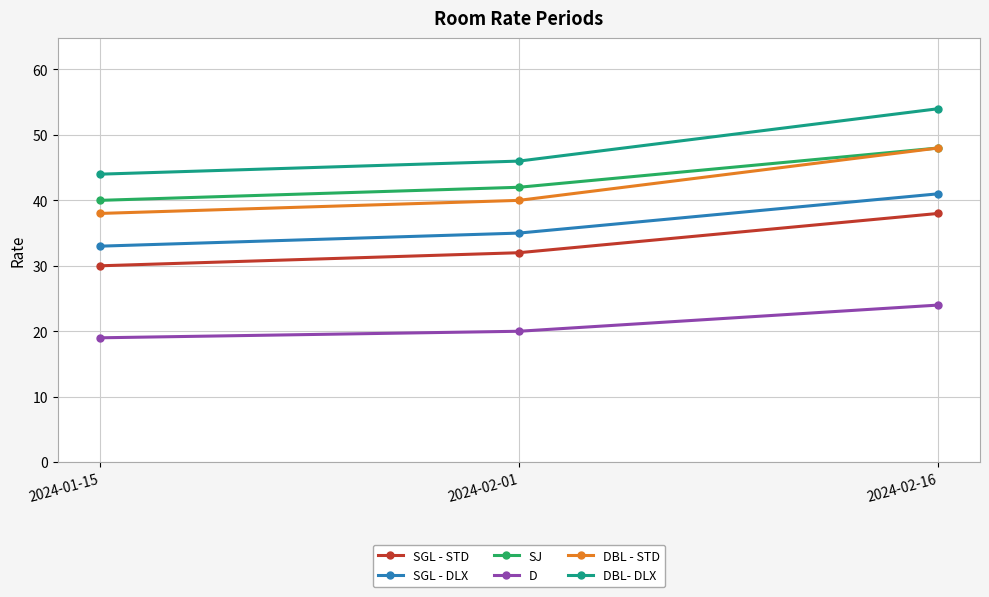

Is it true that SGL - STD equals 38 at 2024-02-16?

True